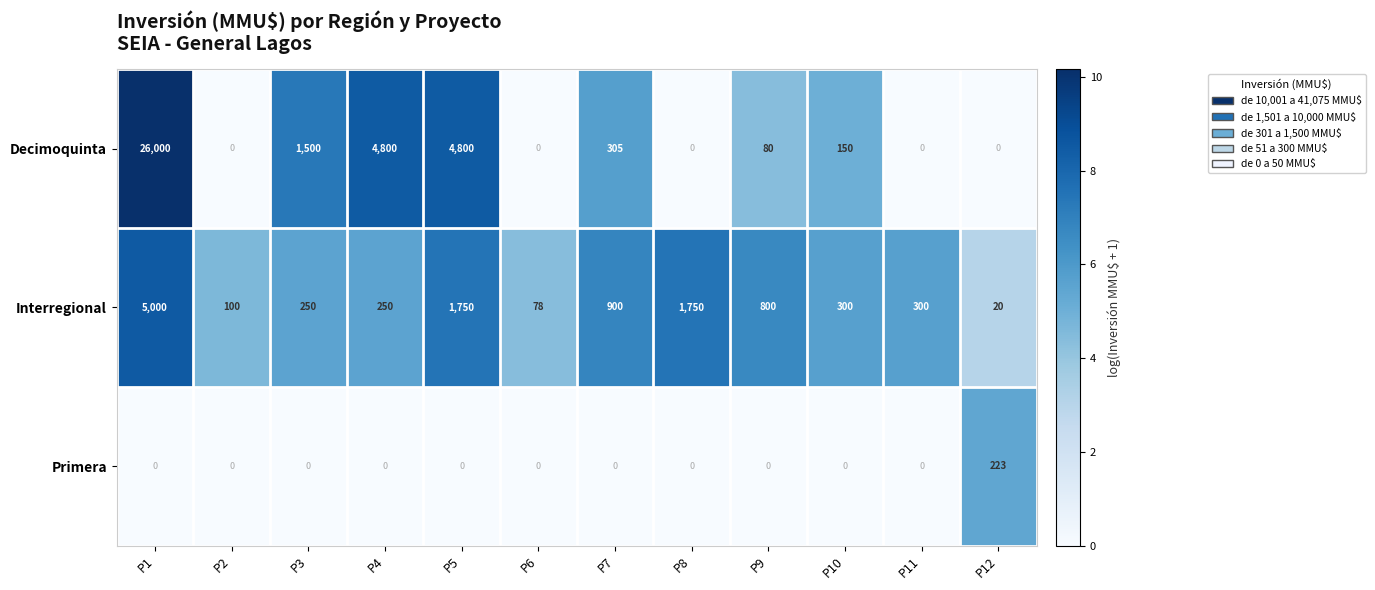

What is the difference between the highest and lowest values at P3?

1500